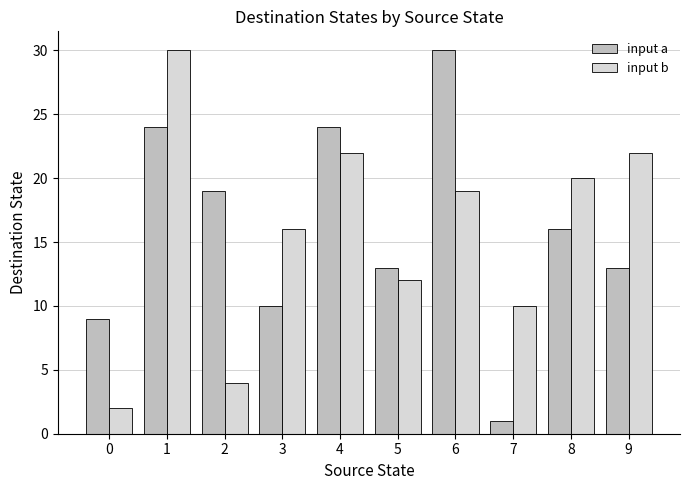

Reading left to right, list all the values displayed in this chart.

input a: 9	24	19	10	24	13	30	1	16	13
input b: 2	30	4	16	22	12	19	10	20	22